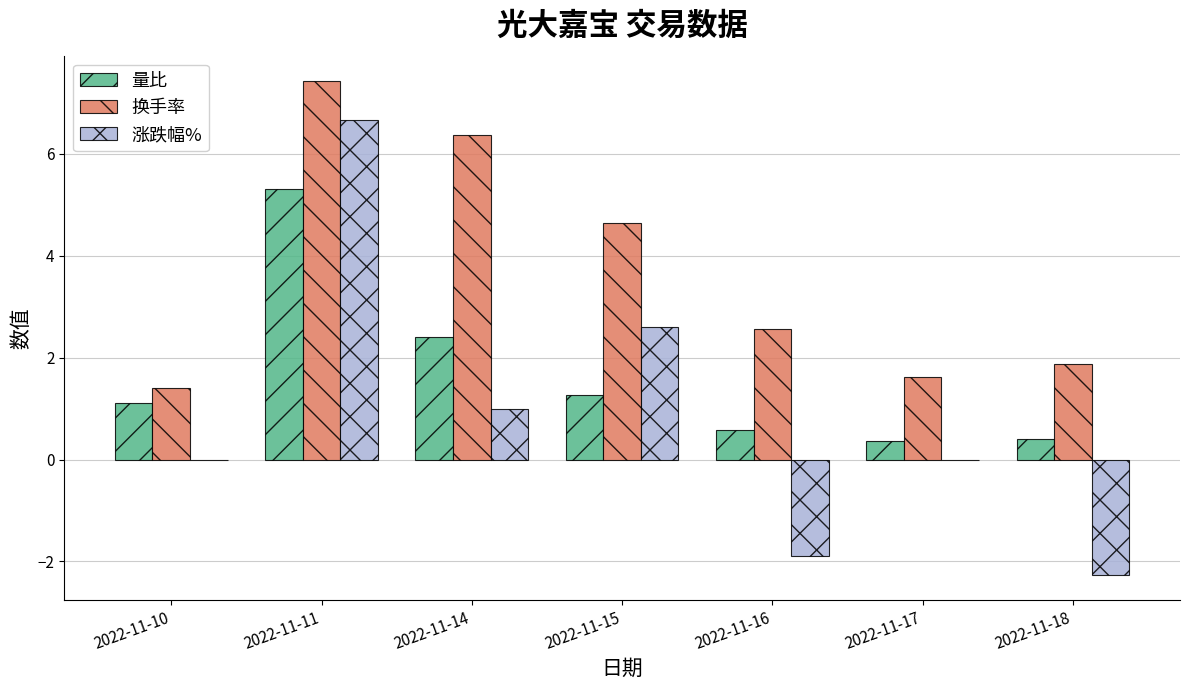

Is the value of 涨跌幅% at 2022-11-11 greater than the value of 量比 at 2022-11-16?

Yes